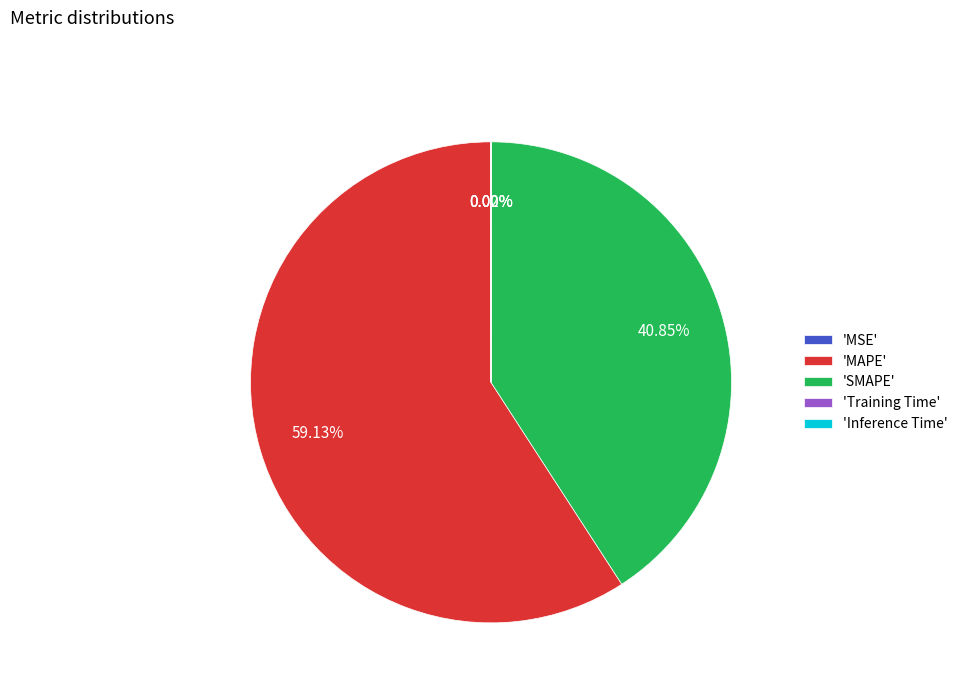

Which slice represents more than half of the pie?

'MAPE'